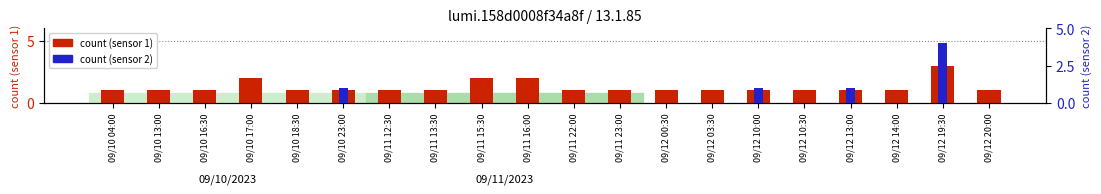

How many positive values does the count (sensor 2) series have?

4